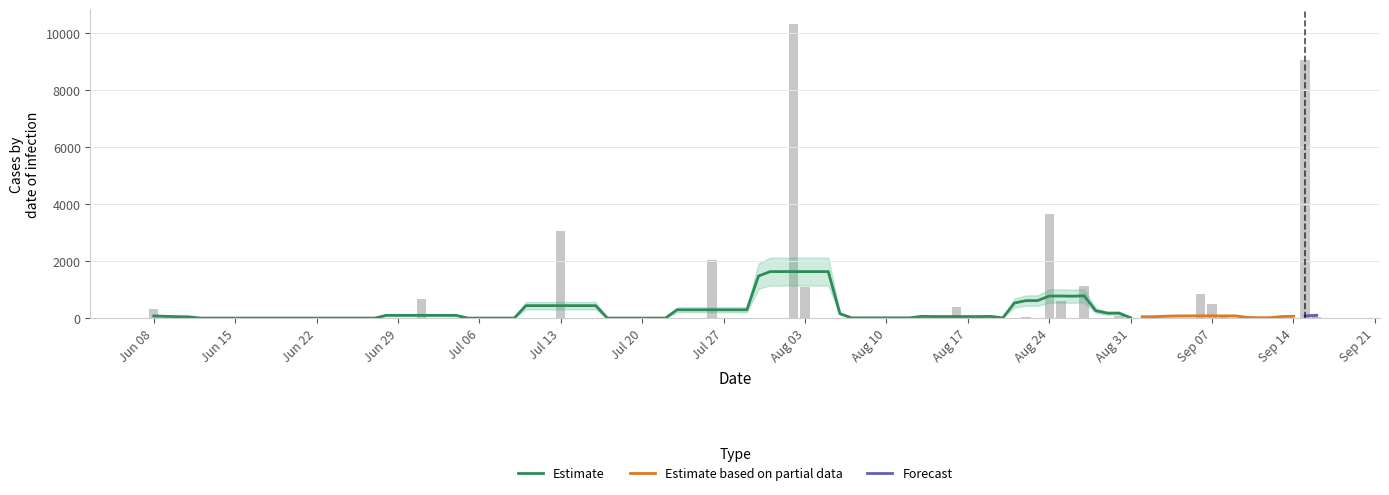

What is the maximum value for Estimate?

1632.7